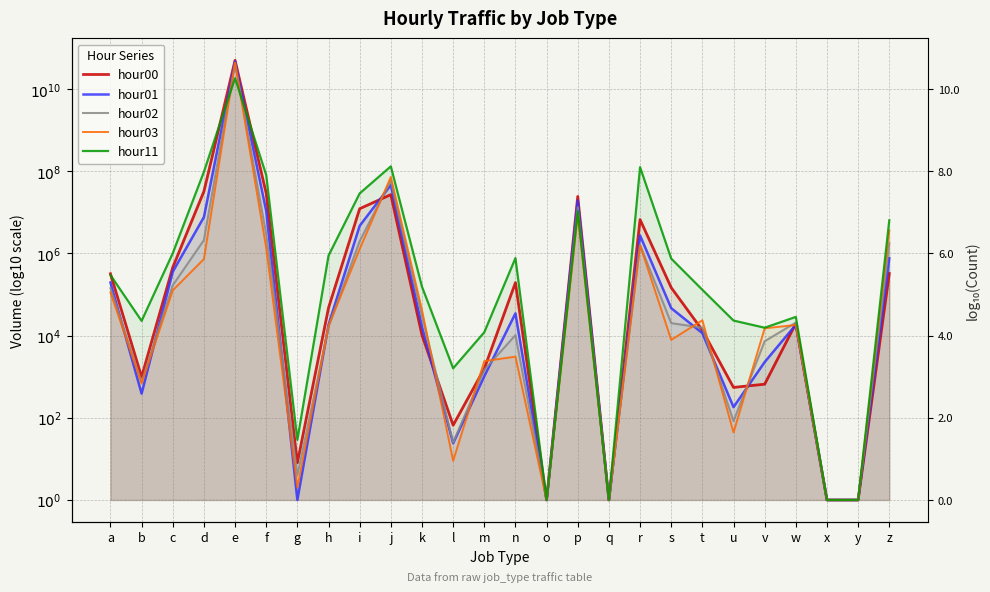

Which label corresponds to the smallest value in the chart?

o